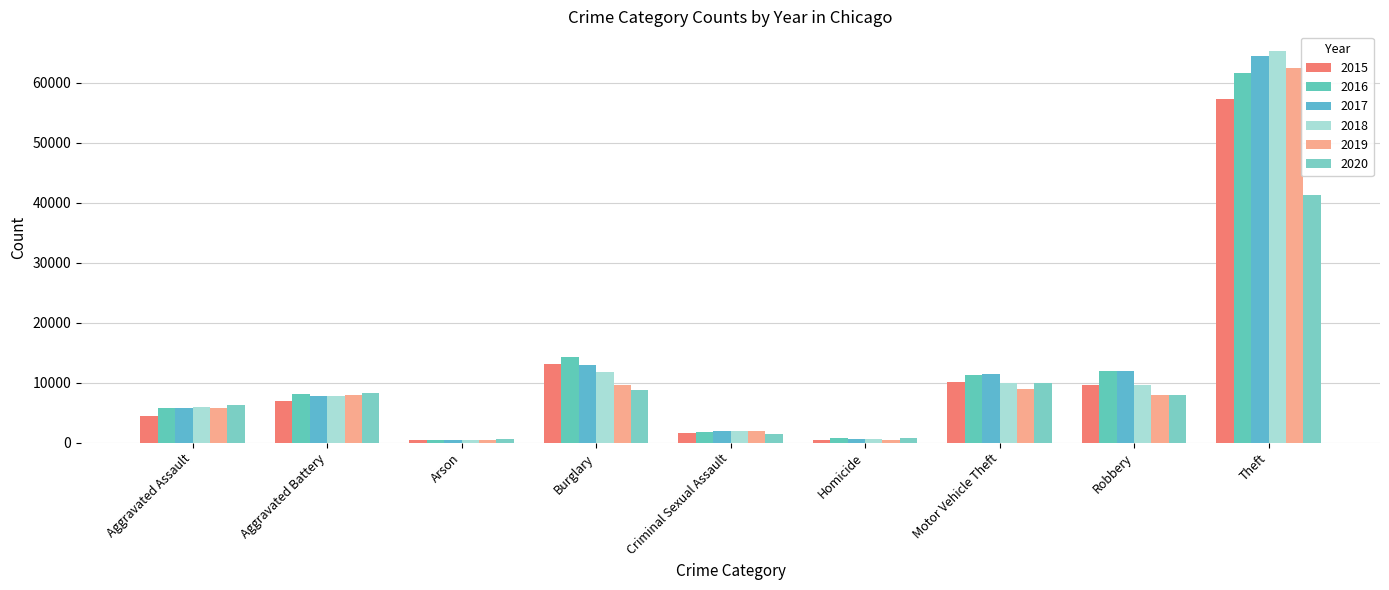

What position from the right is Homicide?

4